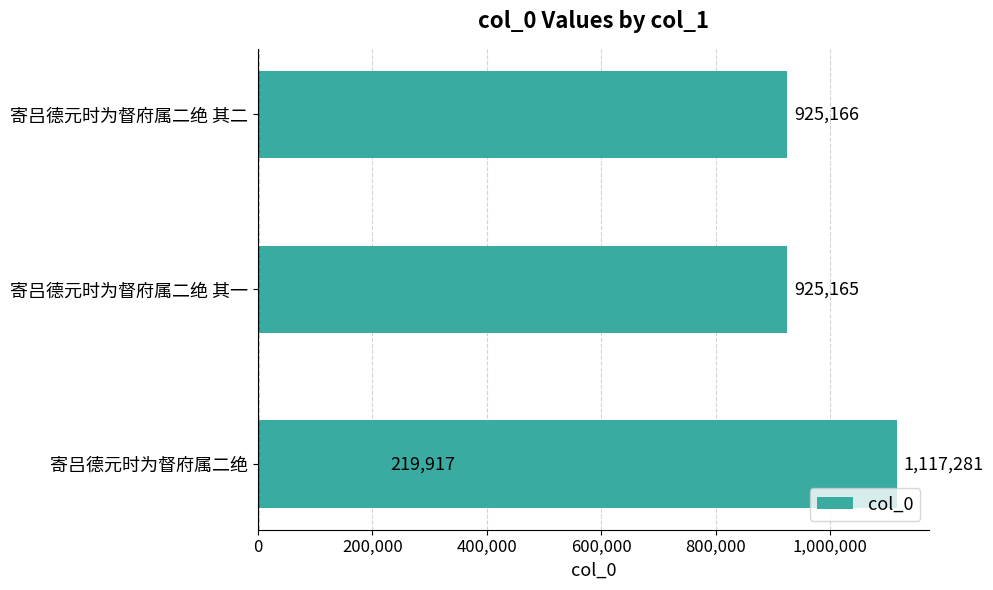

Count the number of data series in this chart.

1